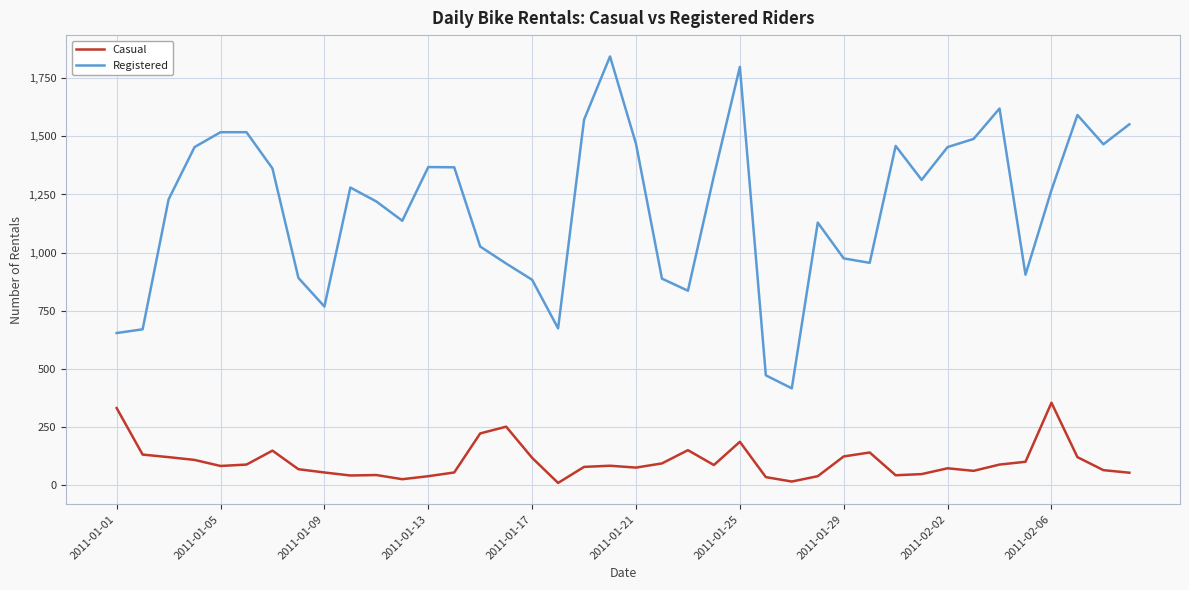

What is the difference between the maximum and minimum values in the Registered series?

1428